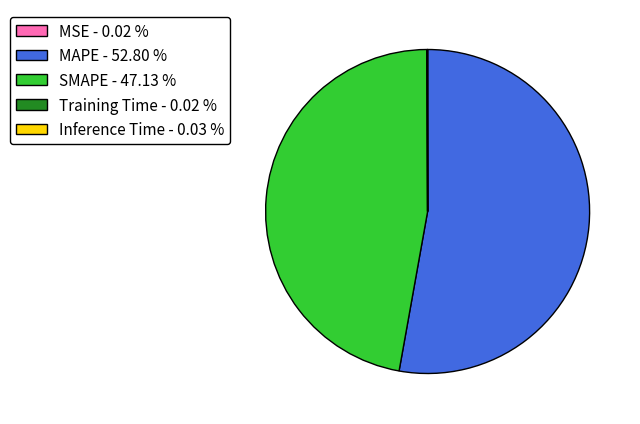

Is MAPE the majority of the pie?

Yes